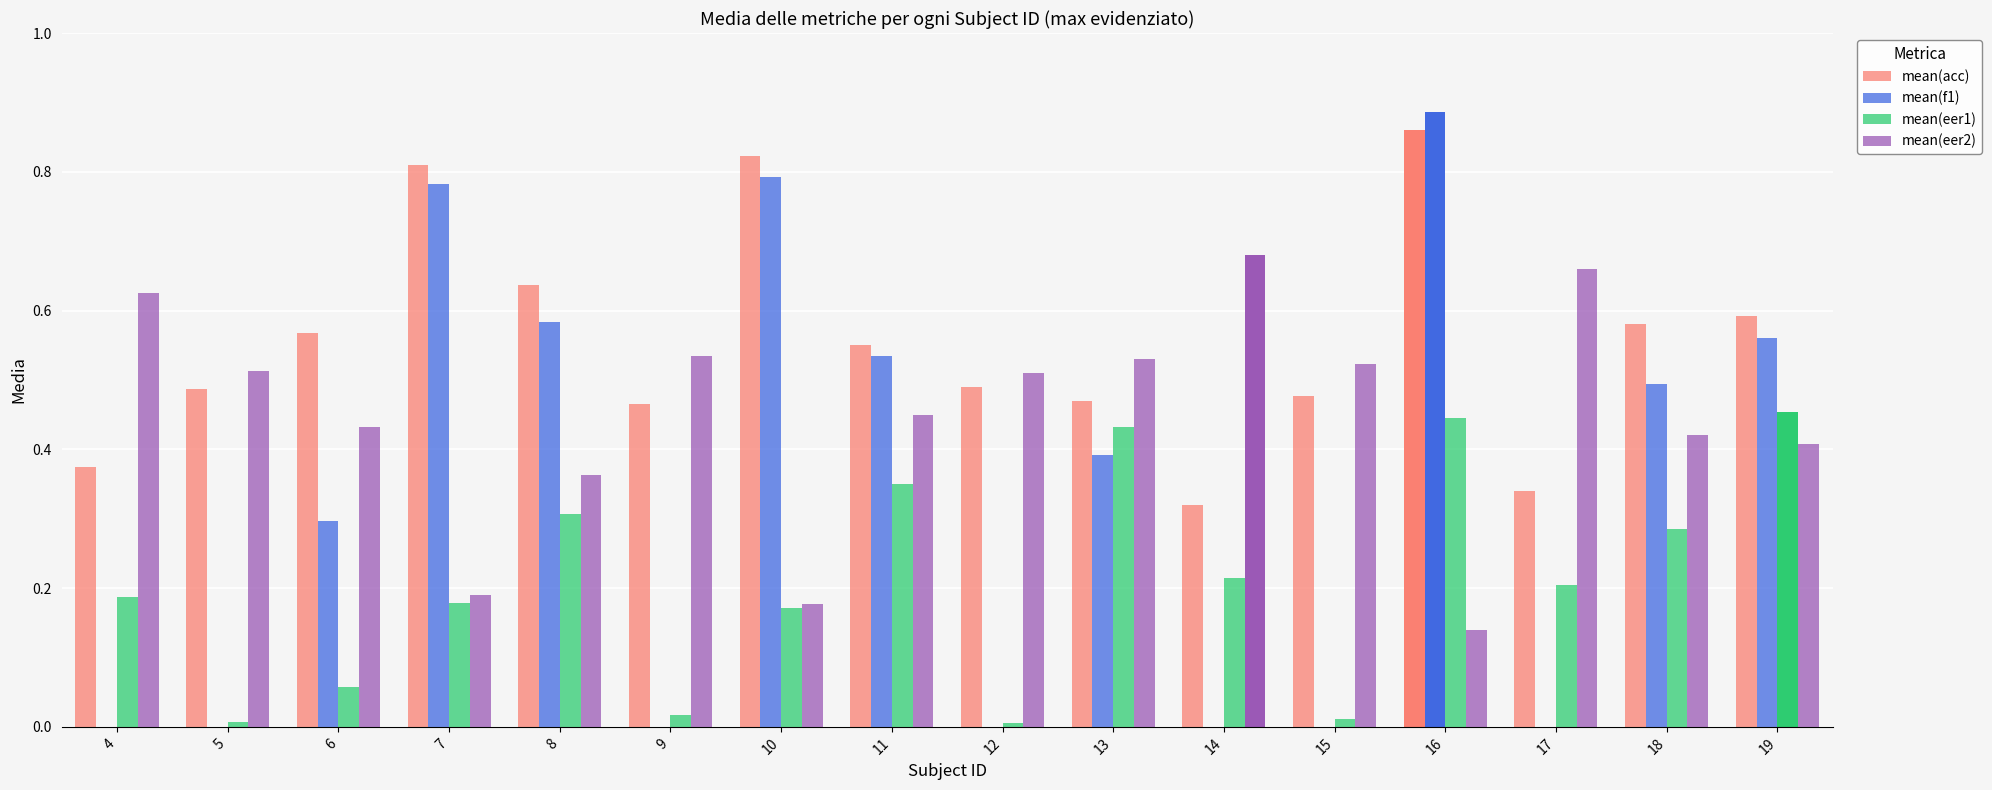

Which series has the largest total across all categories?

mean(acc)